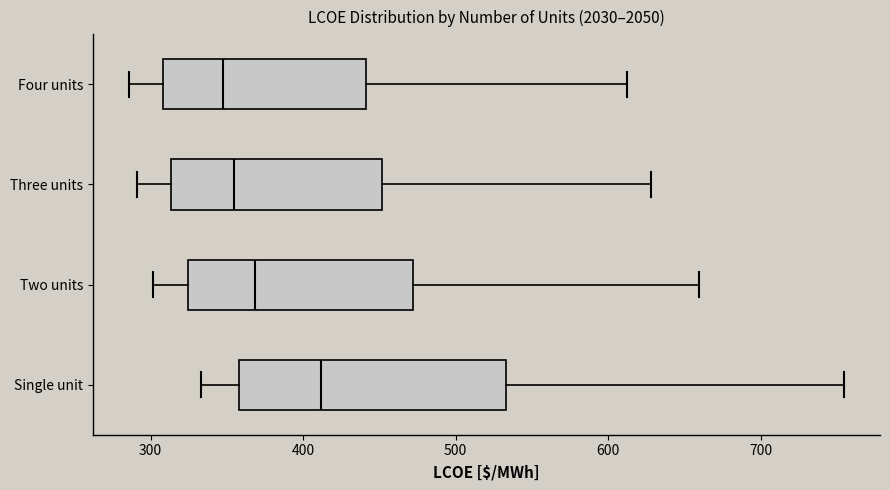

Where does the right whisker of the box for Three units end on the x-axis? The values are not printed on the chart, so give them approximately, as read against the axis.

630